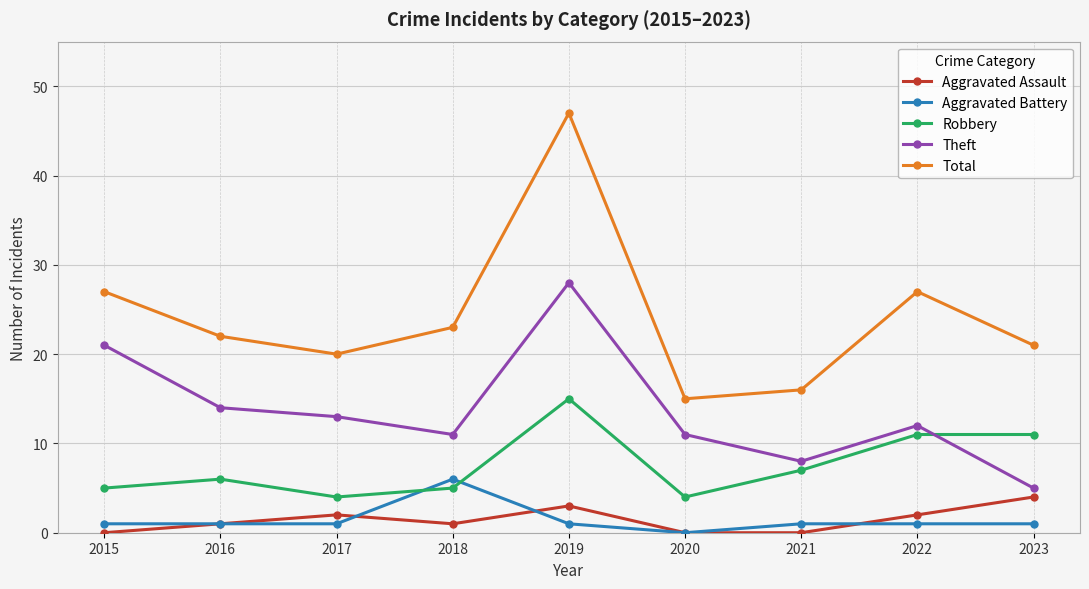

What is the sum of the Aggravated Battery values at 2020 and 2016?

1